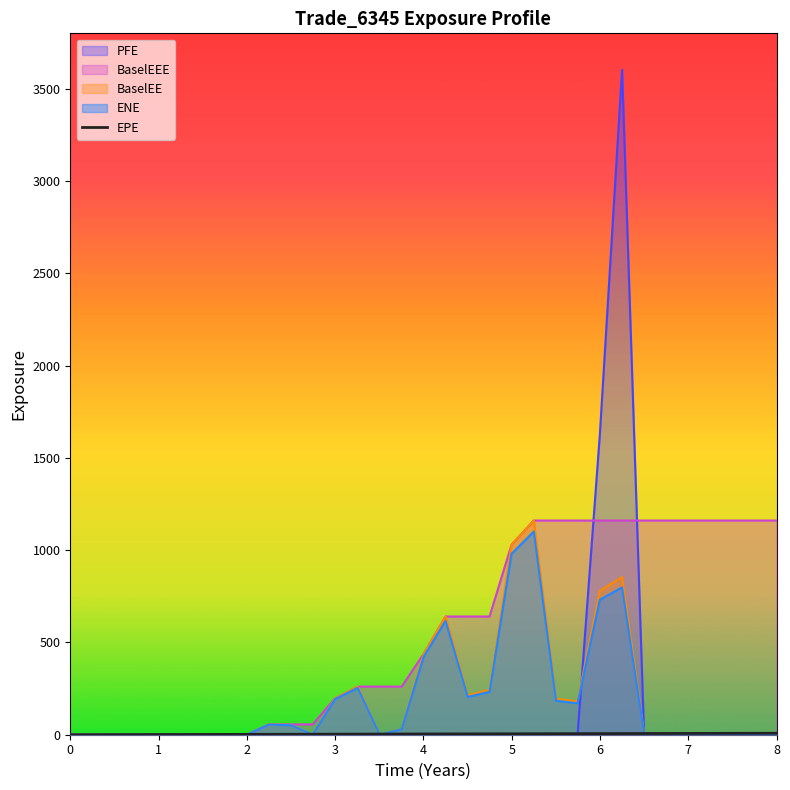

Which series has the largest range (max minus min)?

PFE